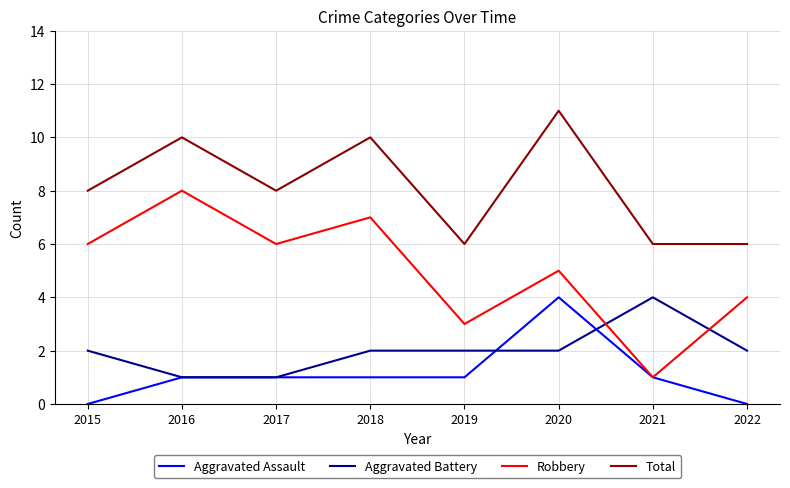

What are all the series names shown in the legend?

Aggravated Assault, Aggravated Battery, Robbery, Total